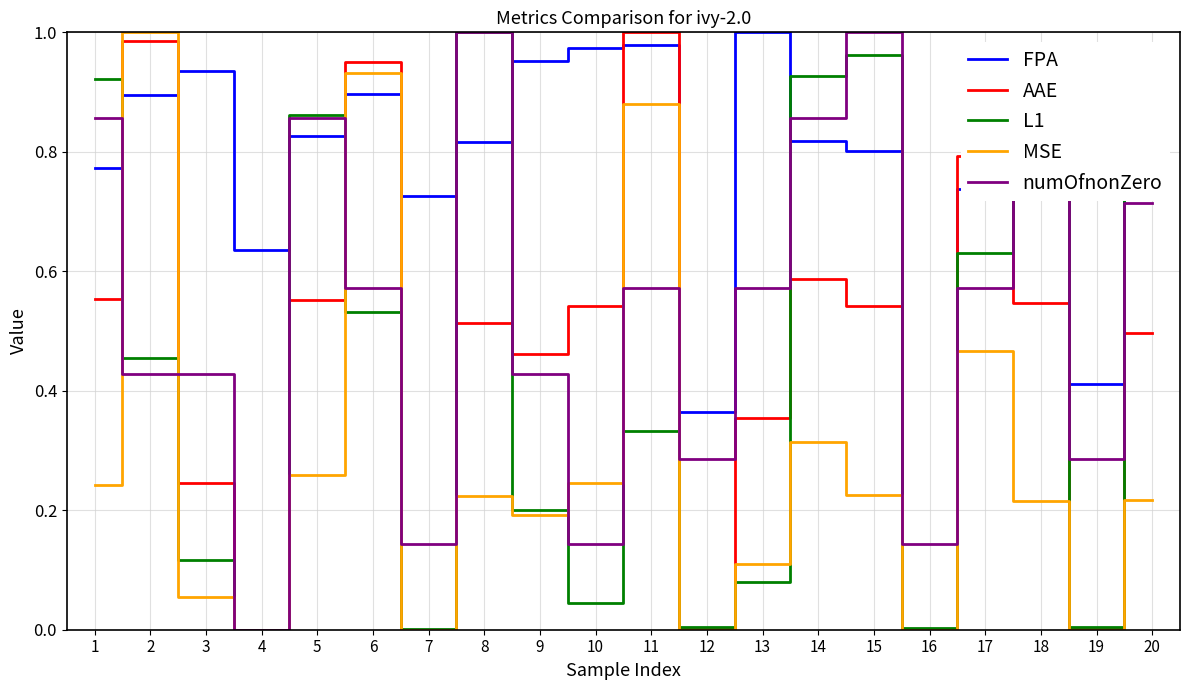

What are all the series names shown in the legend?

FPA, AAE, L1, MSE, numOfnonZero